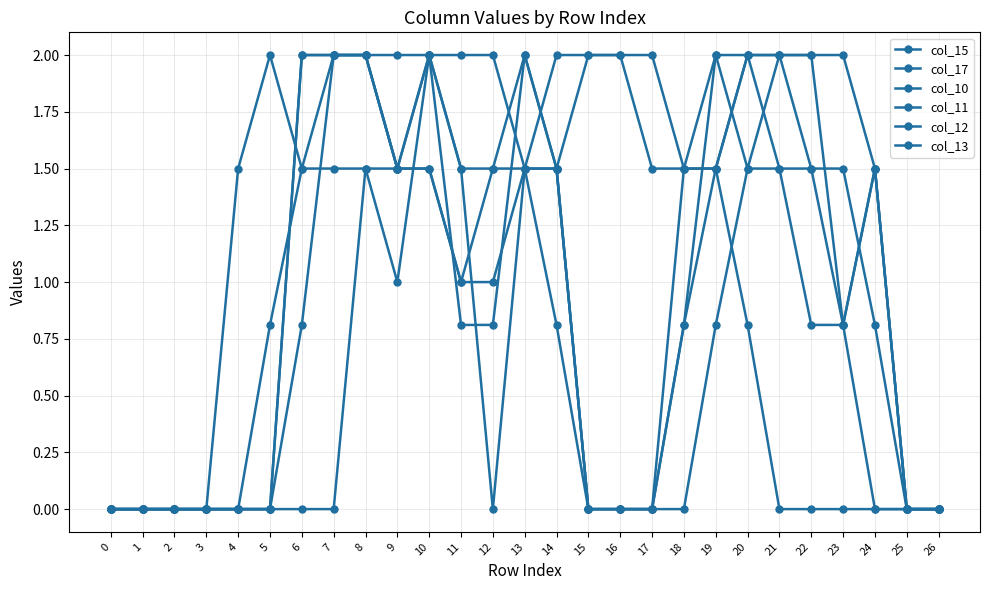

Which has a higher value, 19 or 3?

19